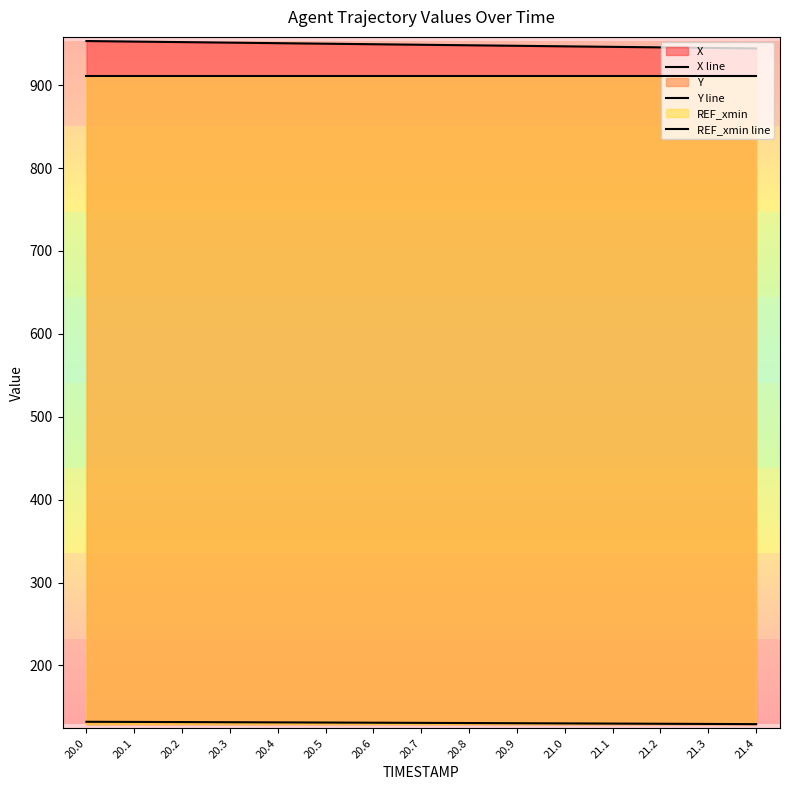

How many lines are shown in the chart?

3